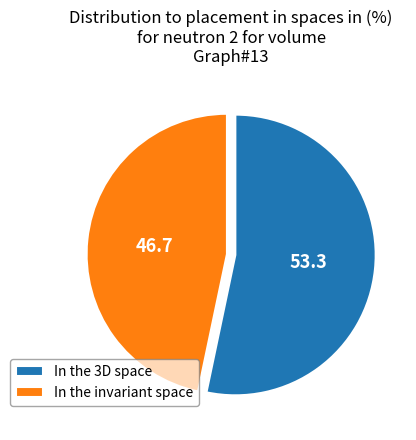

The In the 3D space slice represents 41% of the pie. True or false?

False